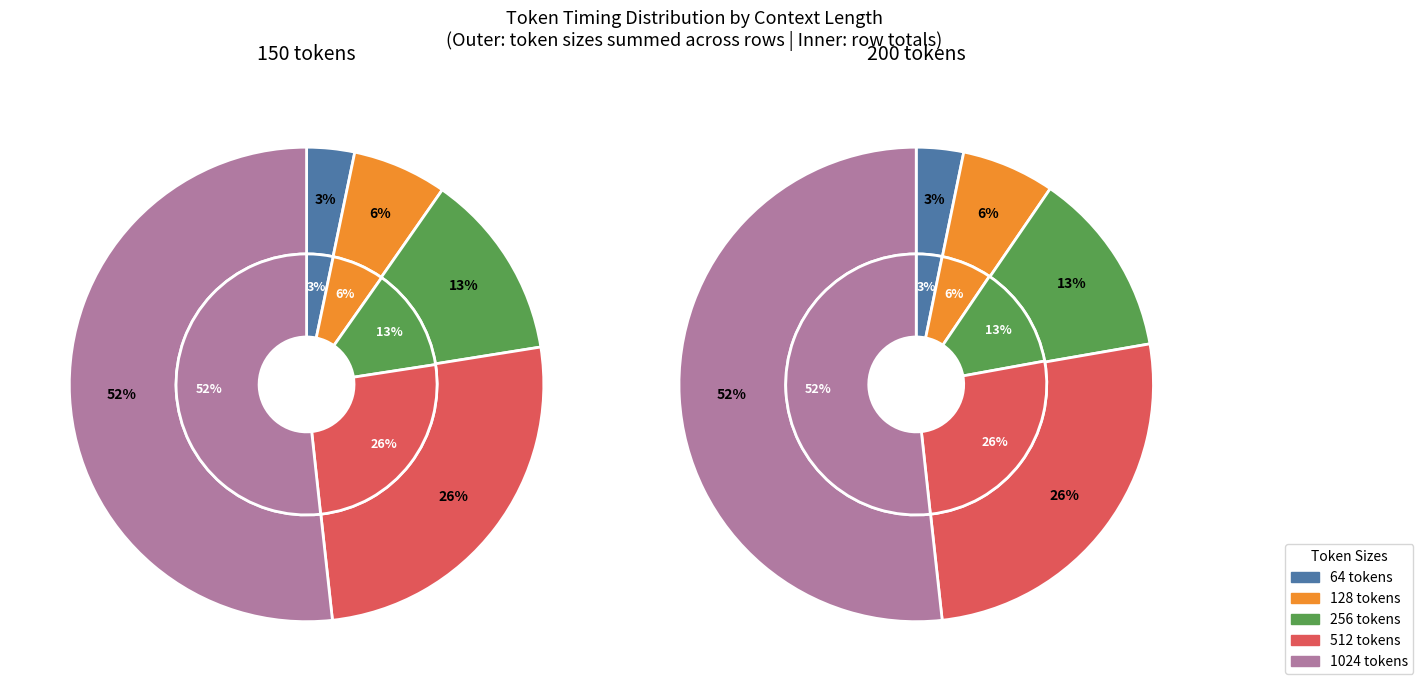

Does 150 tokens account for over 50% of the chart?

No